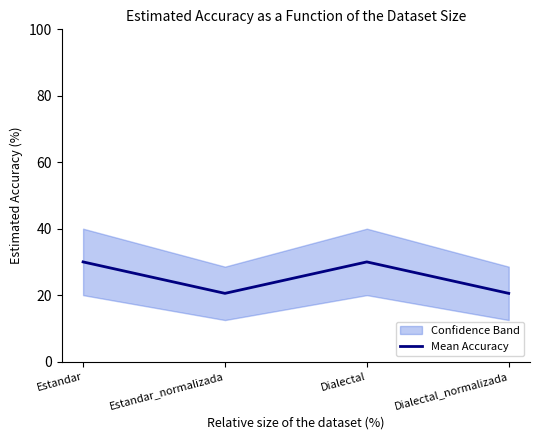

How many data points are less than 30?

2